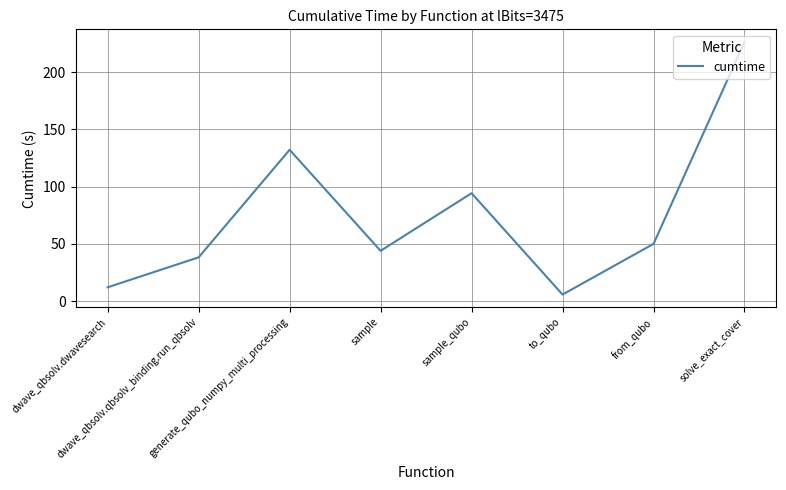

Which category has the lowest value across all series?

to_qubo